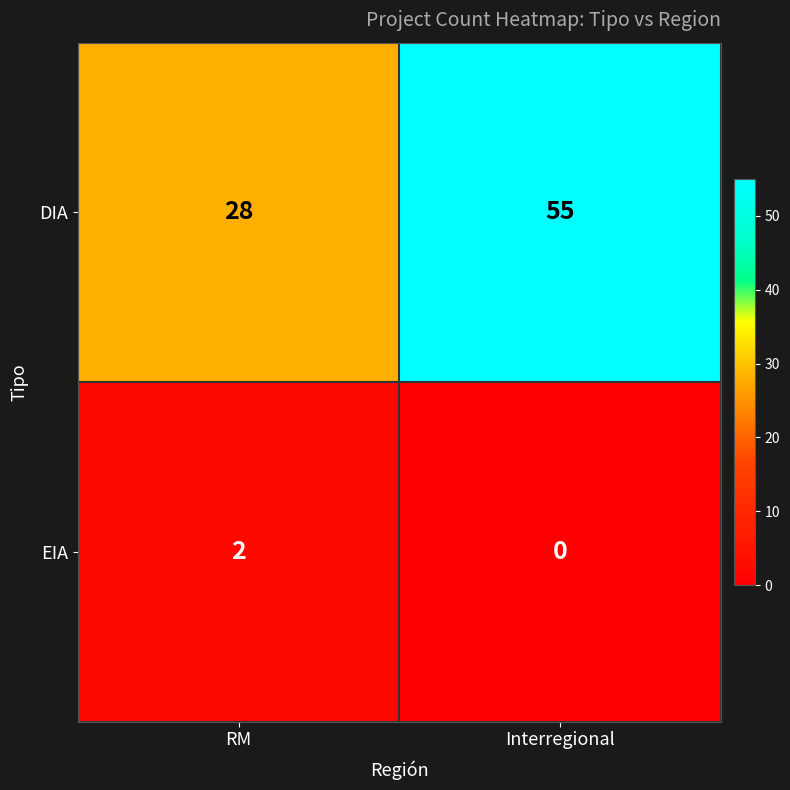

At which category does the chart reach its peak across all series?

Interregional